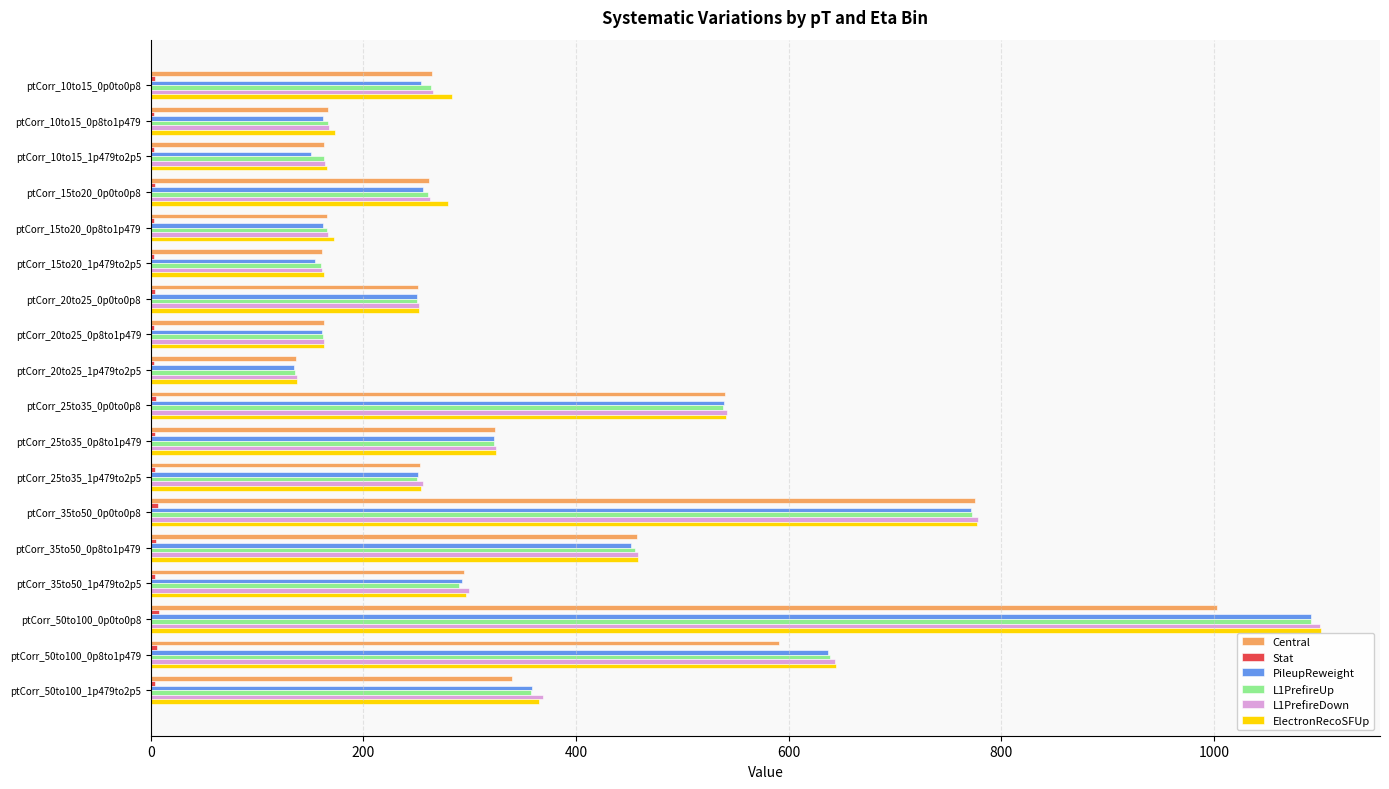

Count the number of data series in this chart.

6